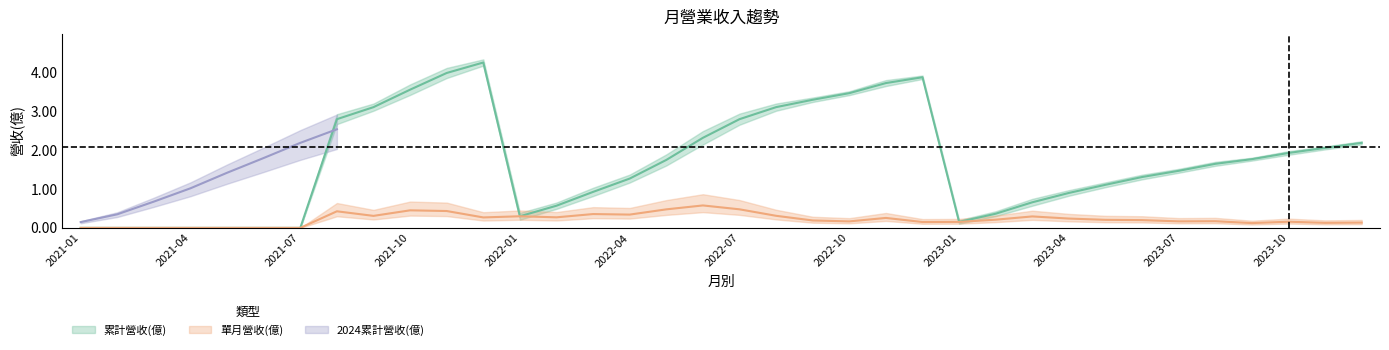

True or false: 累計營收(億) has a value of 0.0 at 2021-01.

True